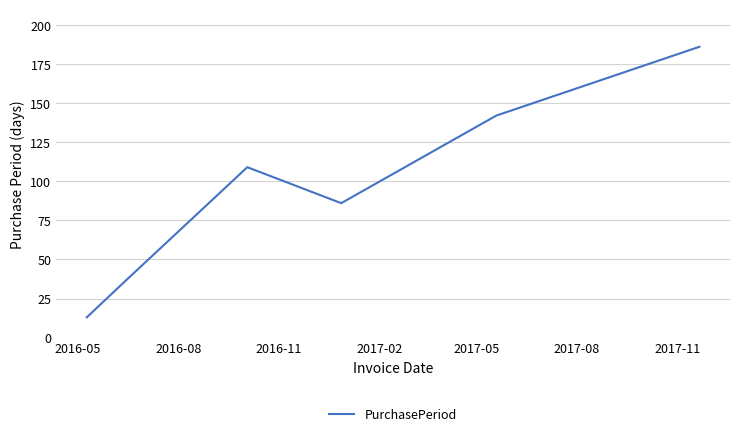

What is the difference between the maximum and minimum values?

173